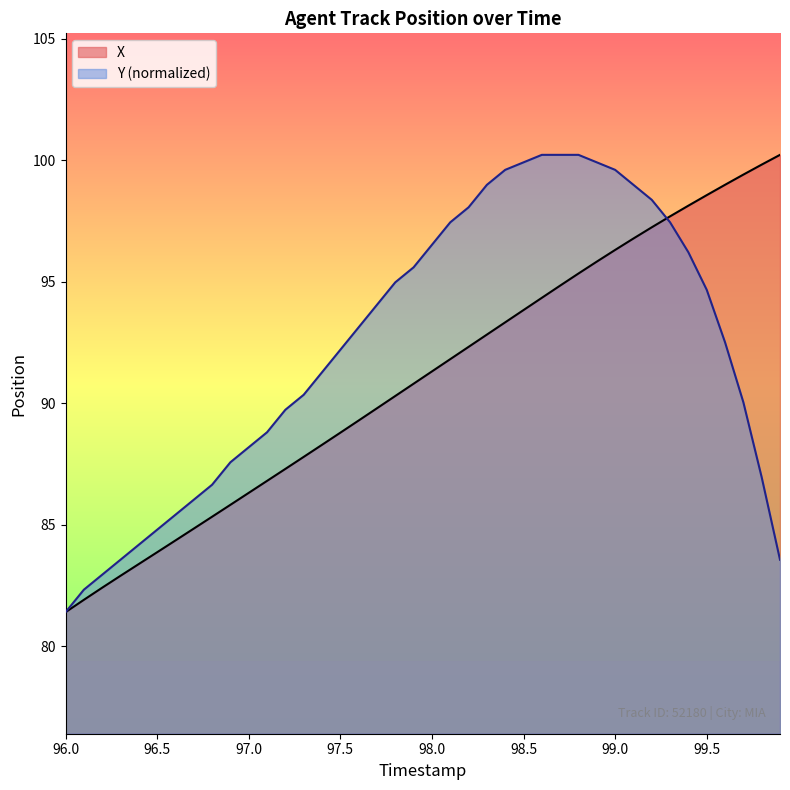

True or false: X has a value of 88.8 at 97.5.

True